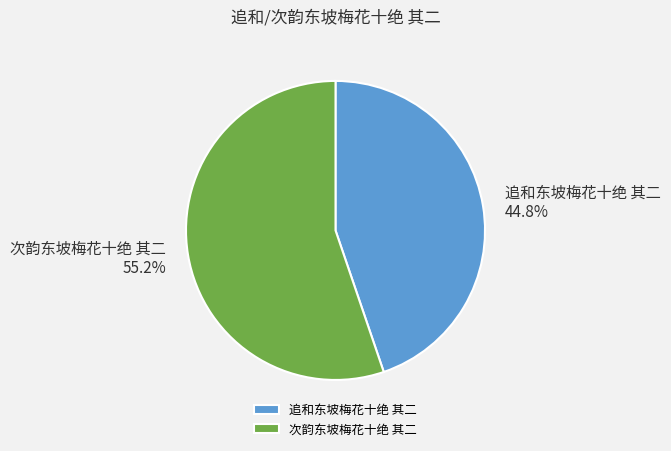

Combined, do 追和东坡梅花十绝 其二 and 次韵东坡梅花十绝 其二 account for over 50%?

Yes